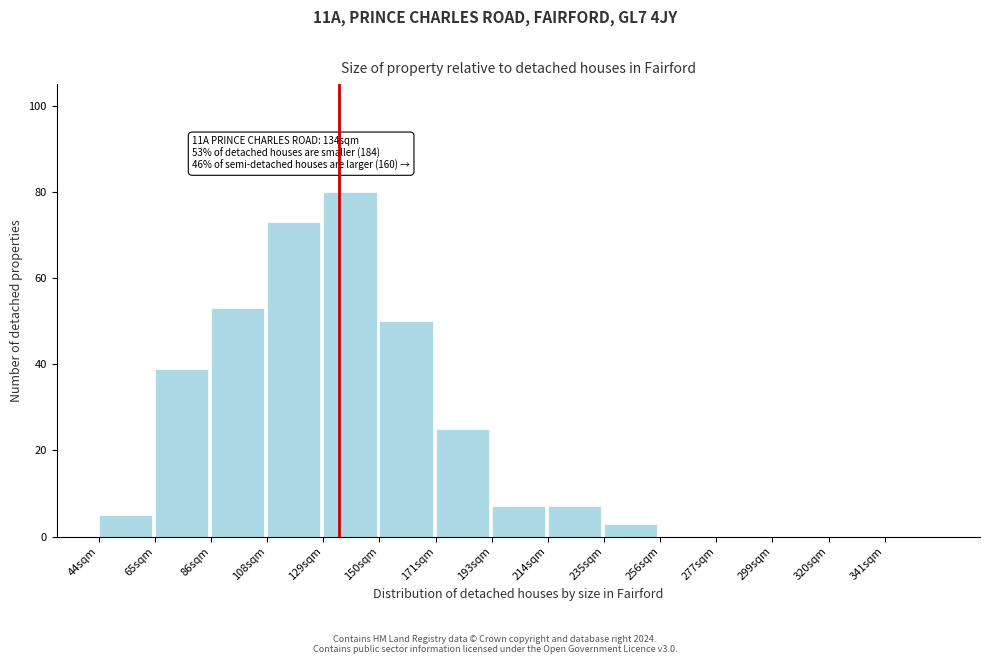

Reading right to left, what are all the values shown in this chart?

341sqm=0	320sqm=0	299sqm=0	277sqm=0	256sqm=0	235sqm=3	214sqm=7	193sqm=7	171sqm=25	150sqm=50	129sqm=80	108sqm=73	86sqm=53	65sqm=39	44sqm=5